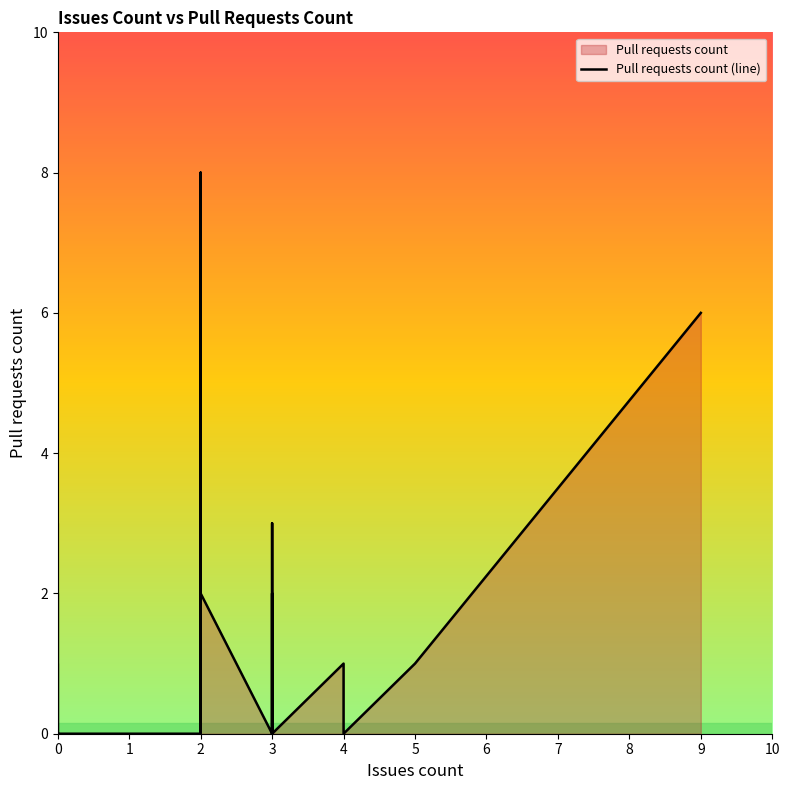

What is the difference between the maximum and minimum values?

8